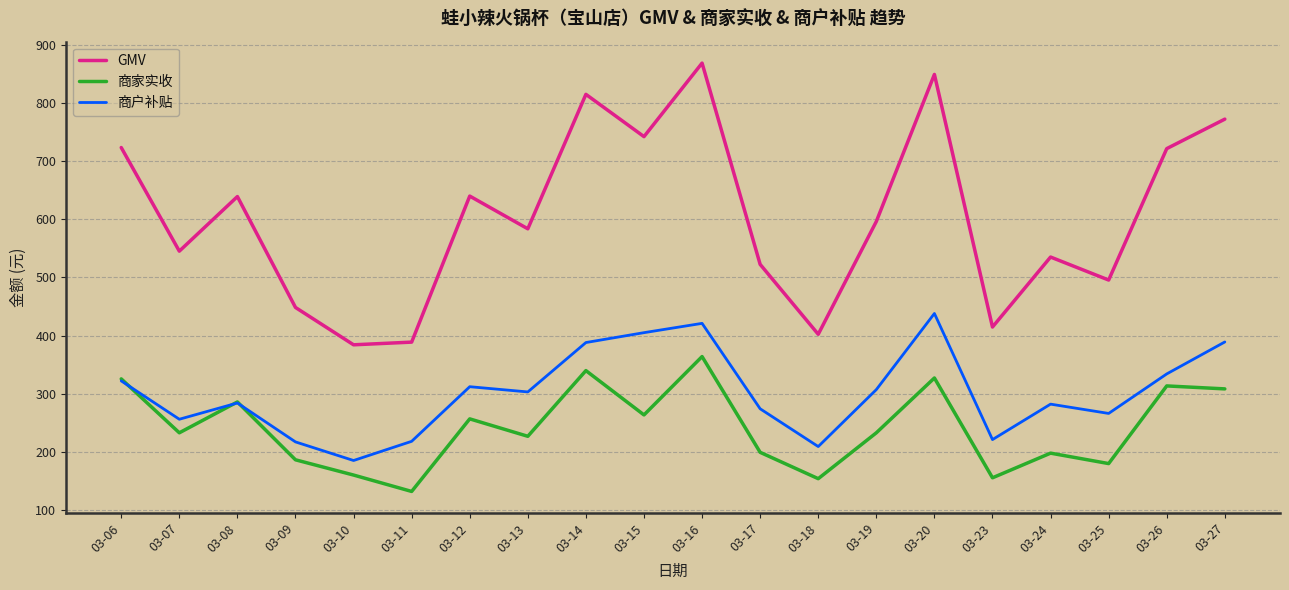

In GMV, how many points are lower than both neighbors (excluding endpoints)?

7